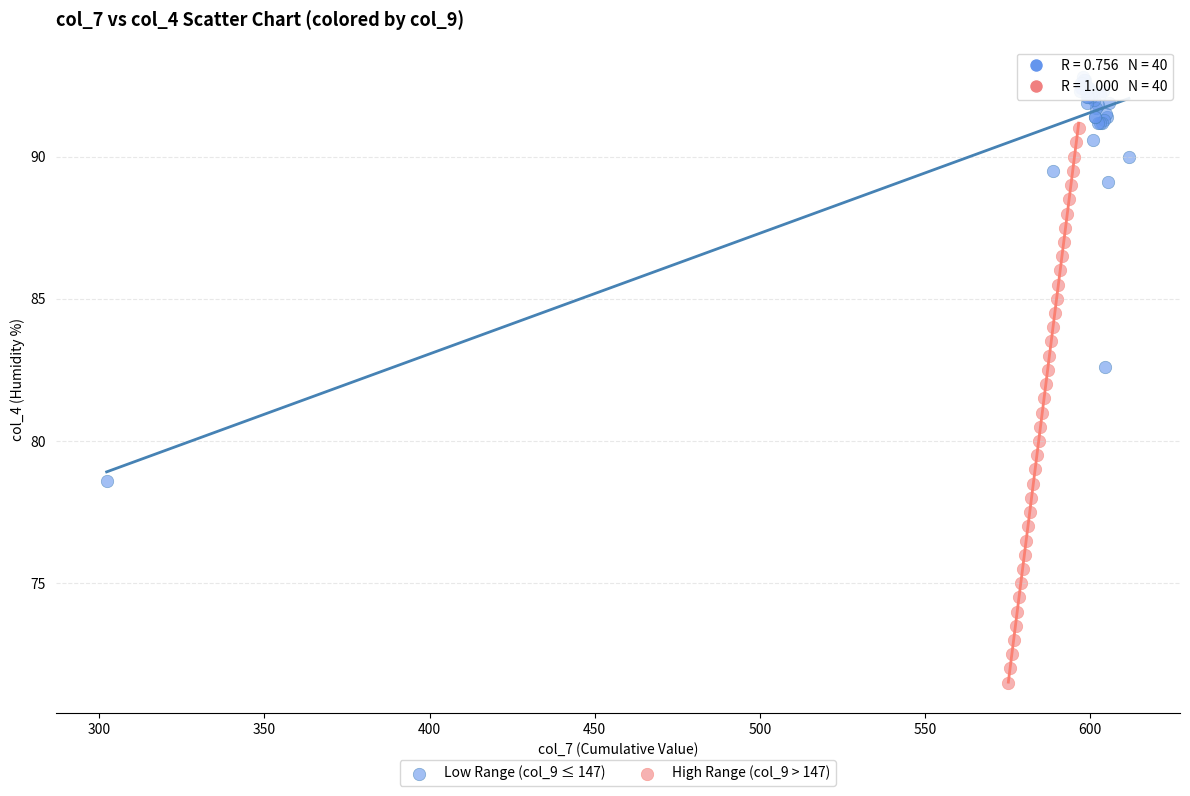

What are all the series names shown in the legend?

Low Range (col_9 ≤ 147), High Range (col_9 > 147)